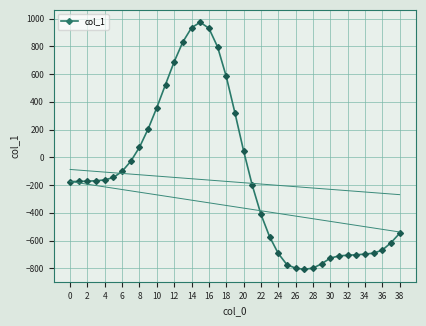

True or false: the data shows -703 at 33.

True